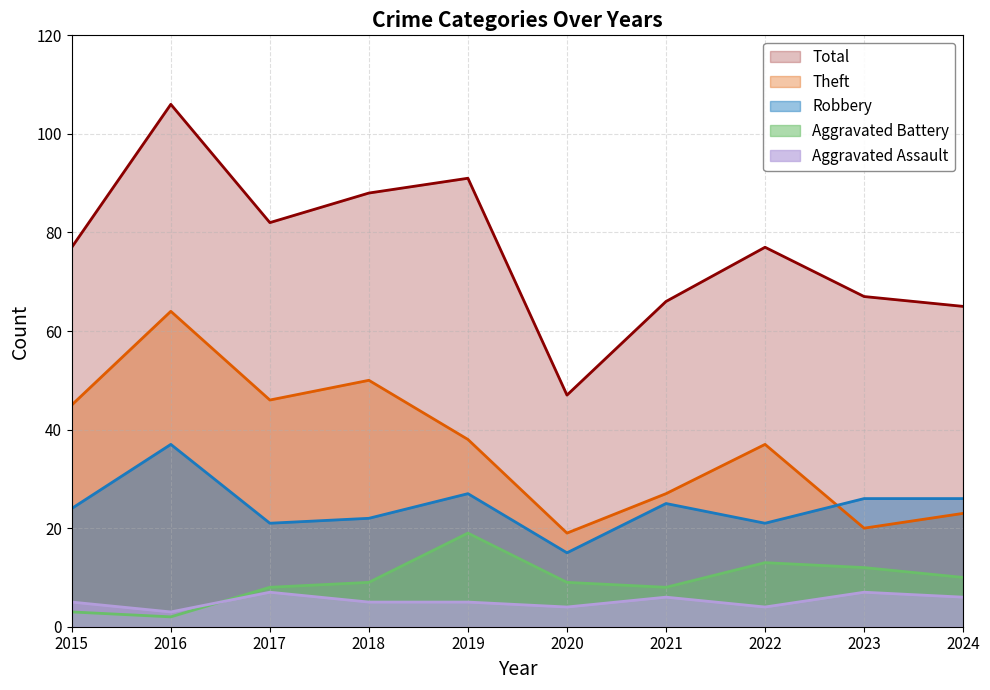

How many interior local valleys does the Total series have?

2